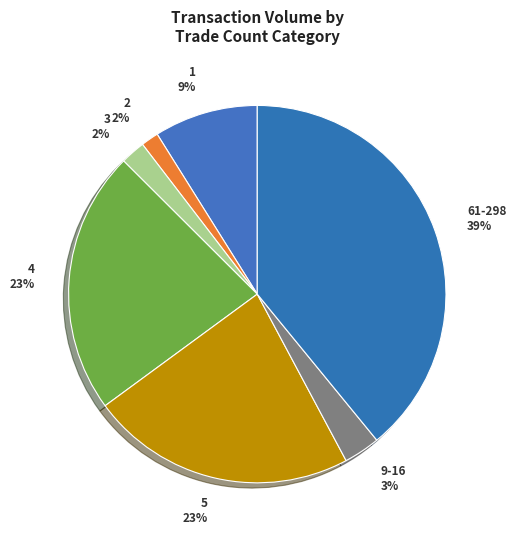

Between 5 and 3, which is larger?

5